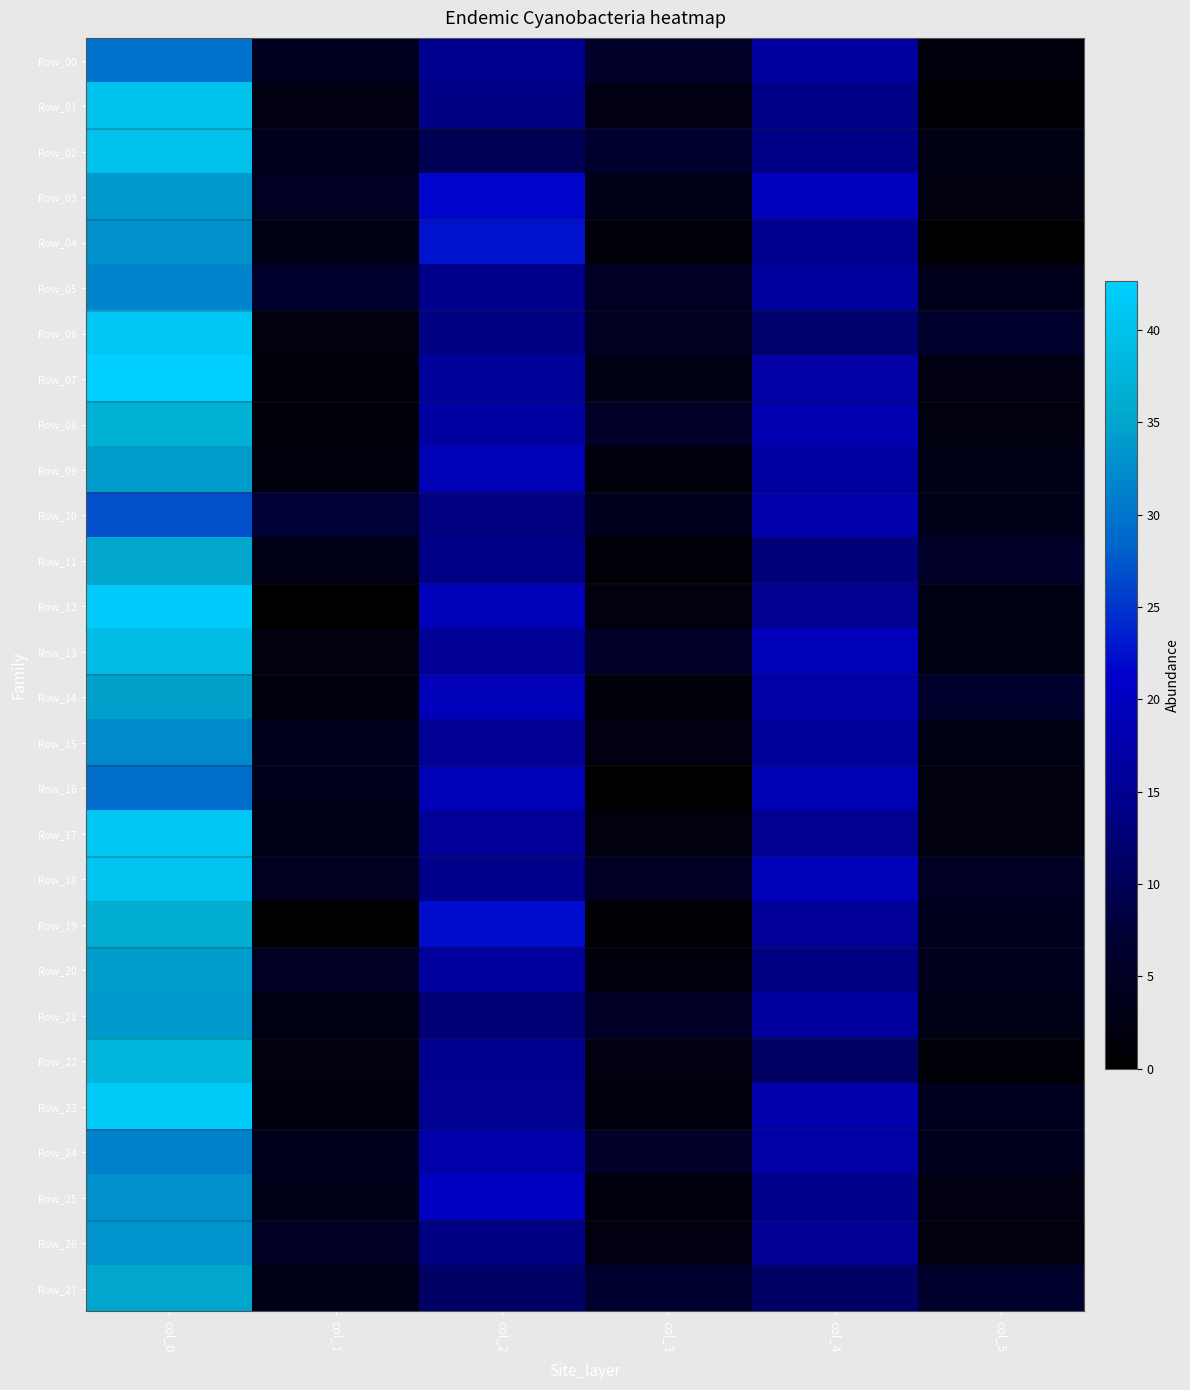

What is the difference between the highest and lowest values at col_4?

8.4